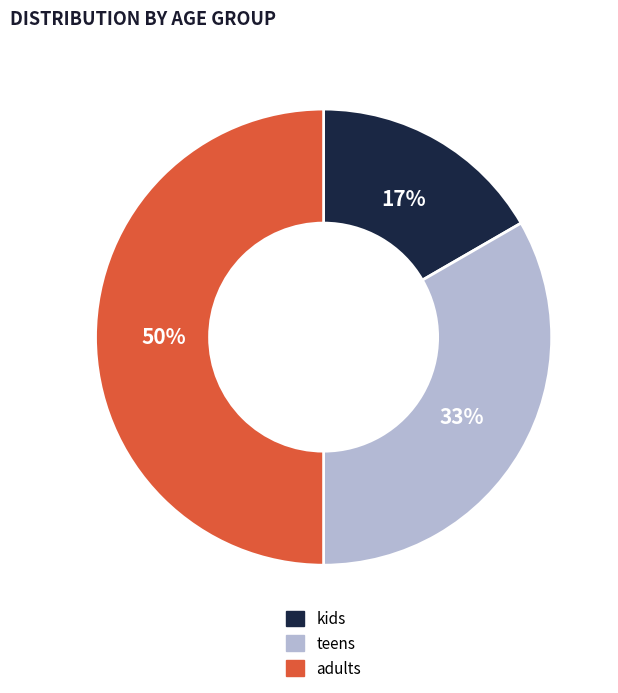

Is the sum of adults and kids greater than half?

Yes